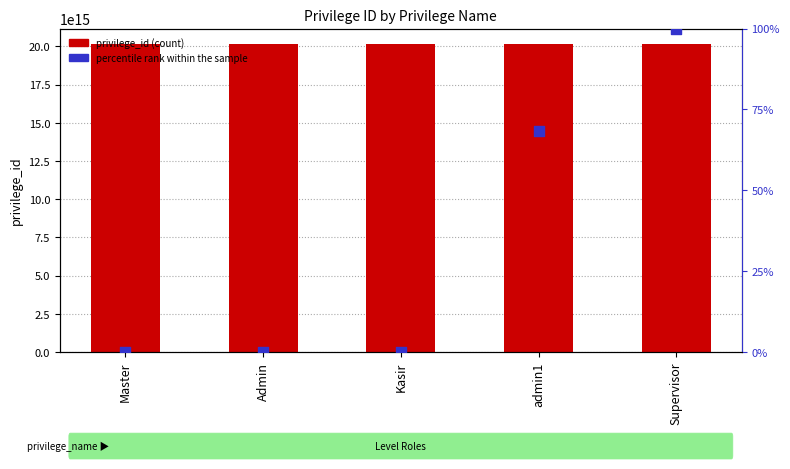

Which series has the largest total across all categories?

privilege_id